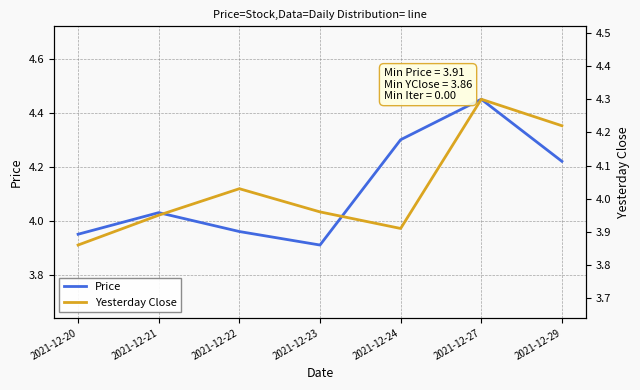

List the series in order of their peak value, lowest first.

Yesterday Close, Price